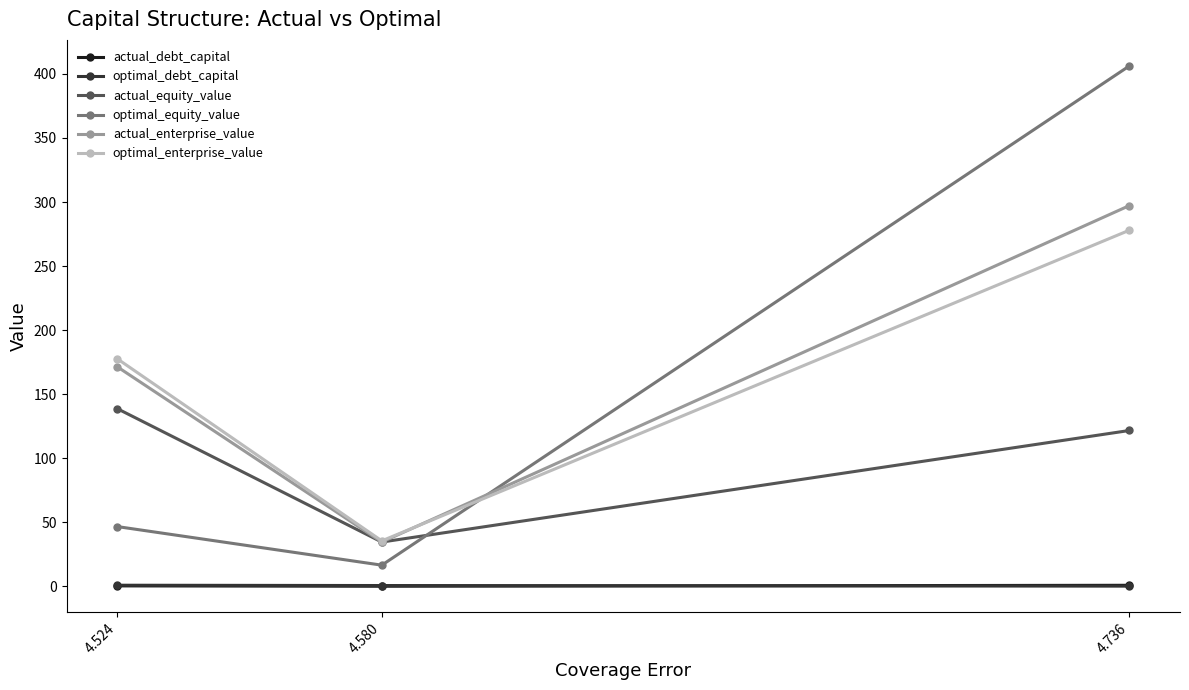

List the labels in order of optimal_equity_value value, smallest first.

4.580, 4.524, 4.736